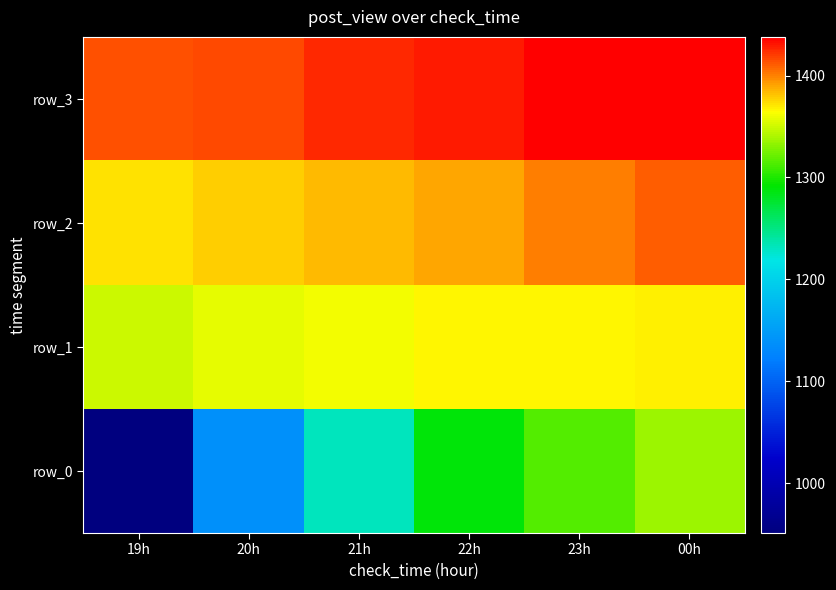

Which series has the largest total across all categories?

row_3